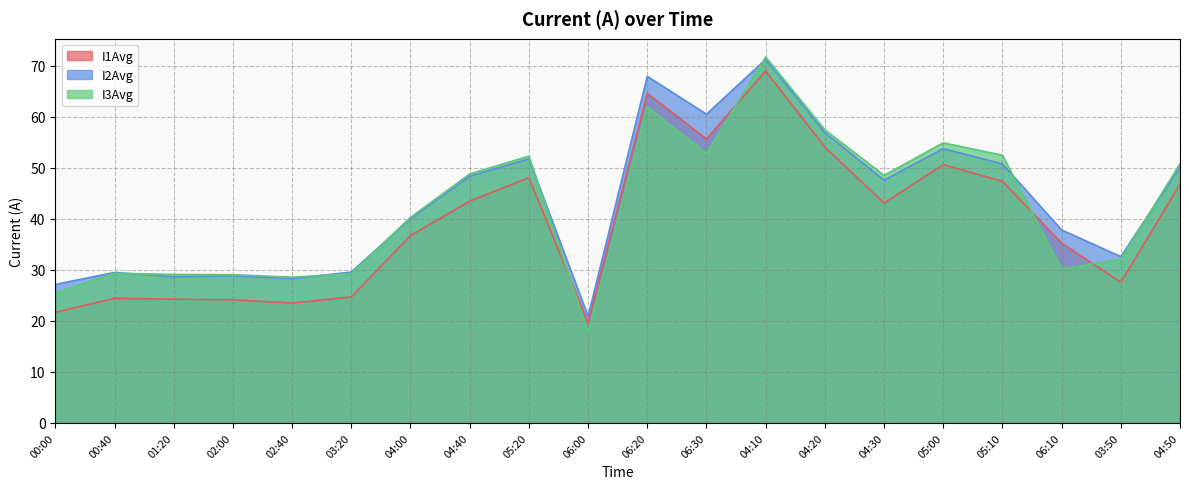

True or false: I1Avg and I3Avg cross at least once.

True